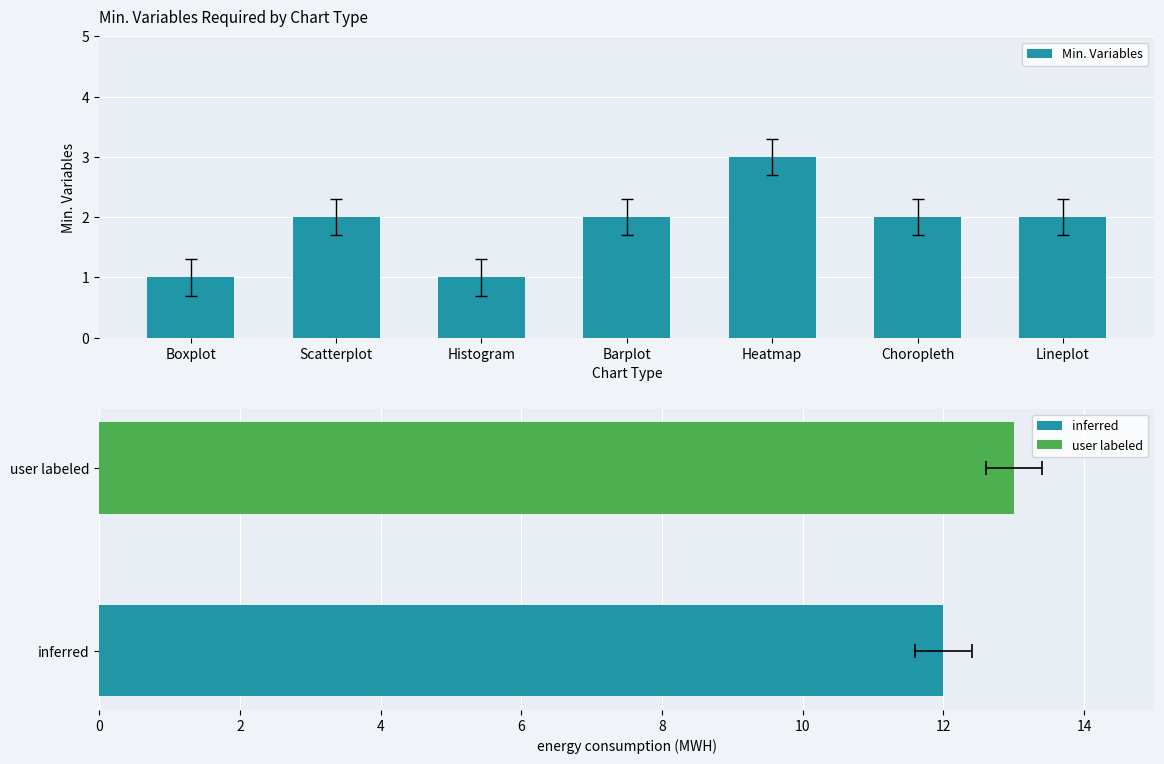

What is the sum of all values?

13